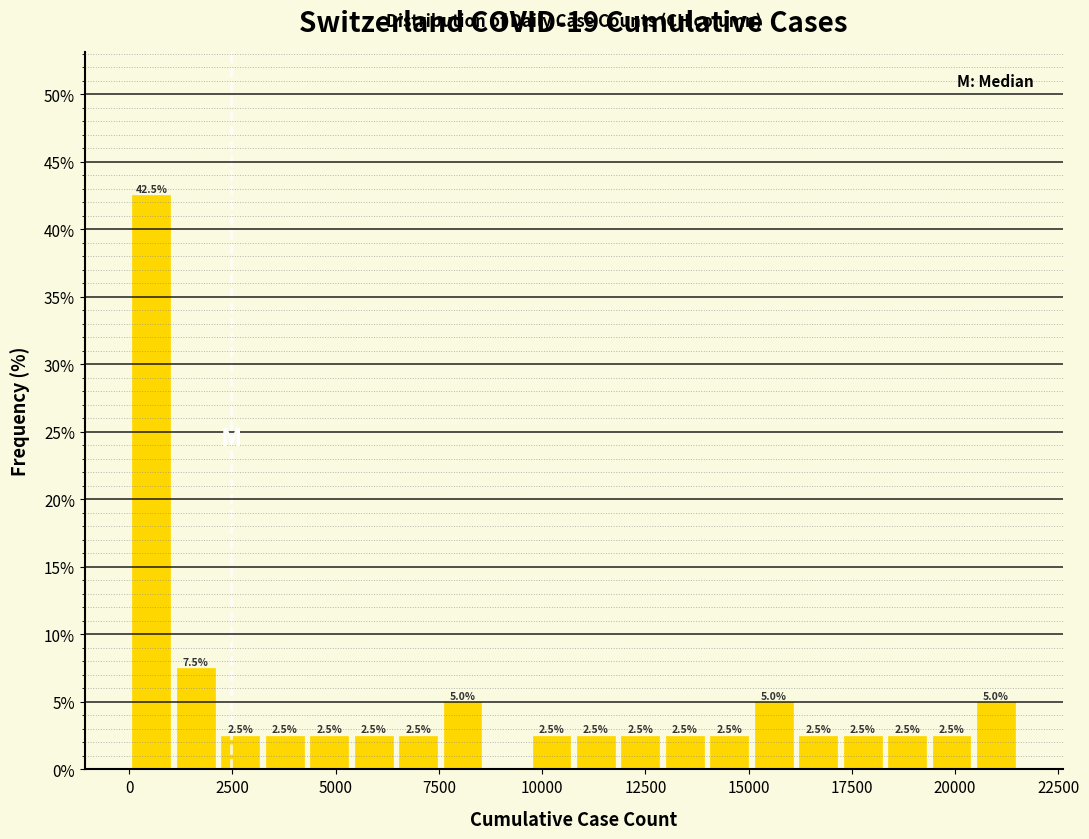

Read against the x-axis, roughly where is the centre of the tallest bar?

500